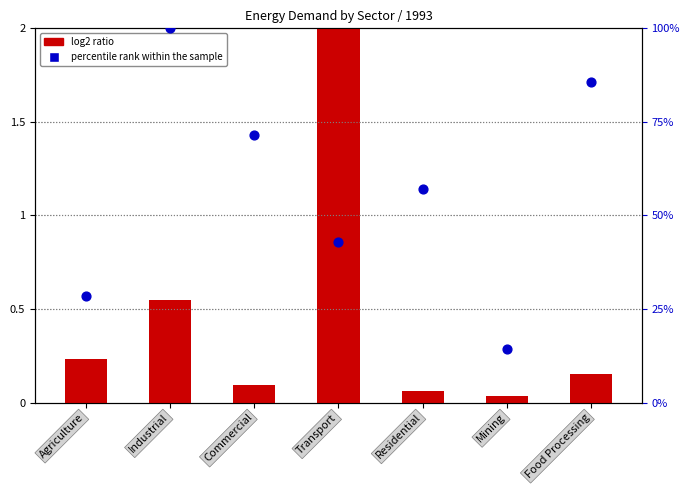

Which series has the largest Y range (max minus min)?

percentile rank within the sample